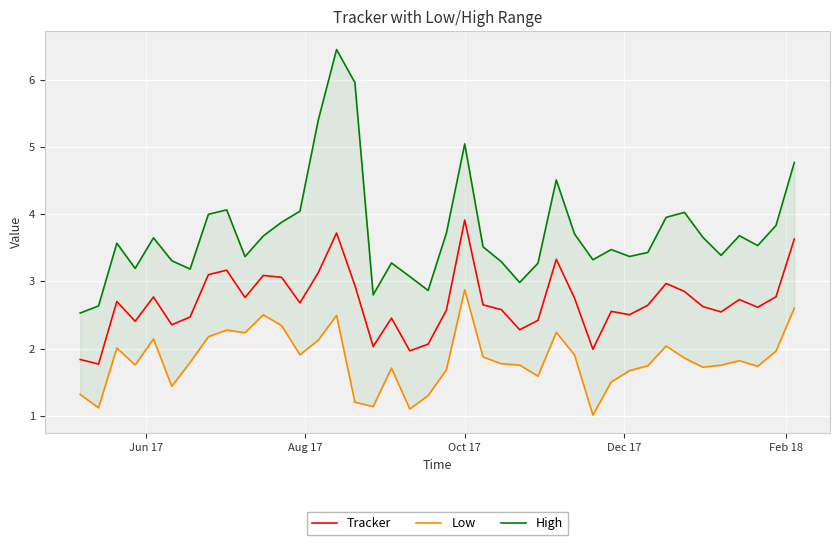

Rank the series by their maximum value, from highest to lowest.

High, Tracker, Low